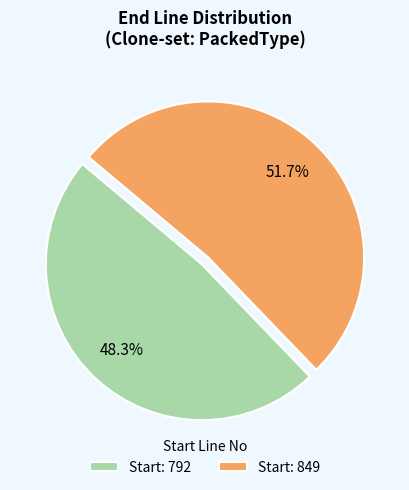

How many slices are in this pie chart?

2